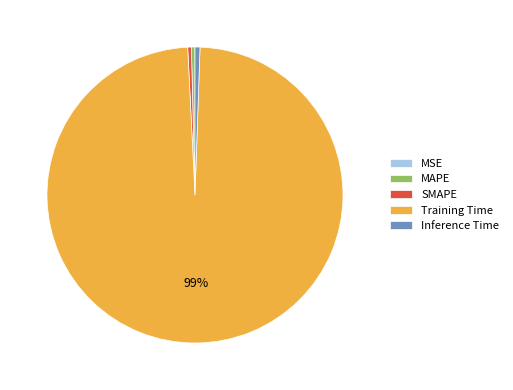

Is it true that Training Time is 99% of the pie?

True